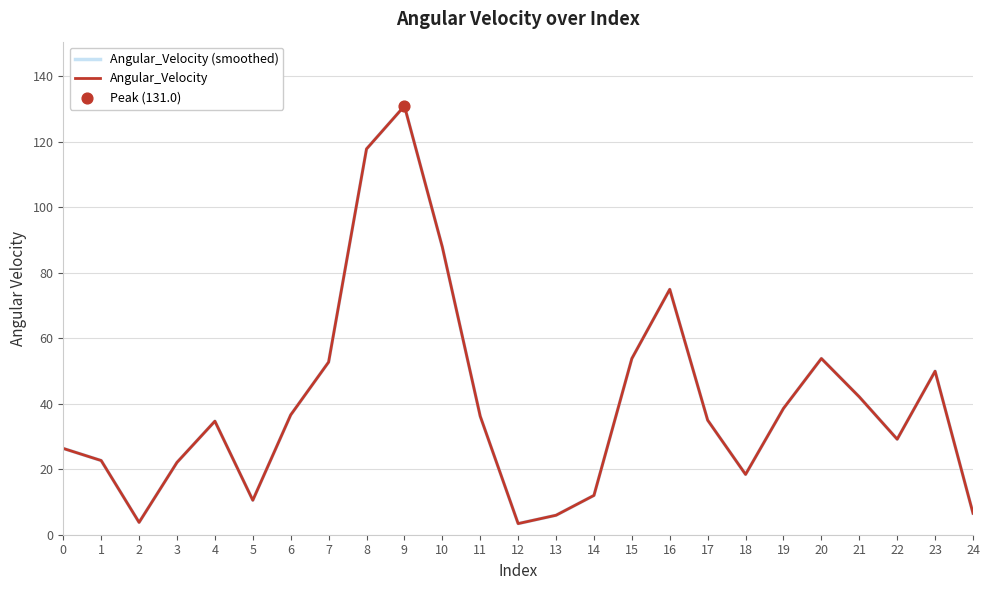

Is this an area chart (filled region under the line)?

No